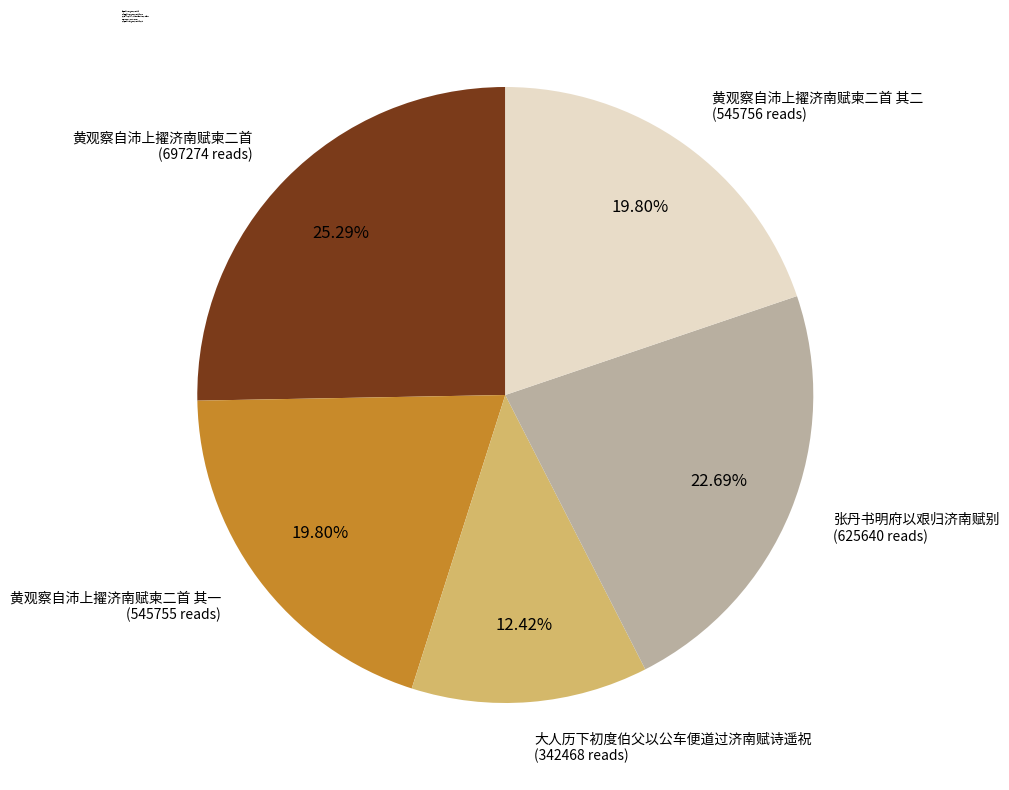

What is the ratio of the value at 大人历下初度伯父以公车便道过济南赋诗遥祝 to the value at 黄观察自沛上擢济南赋柬二首?

0.5